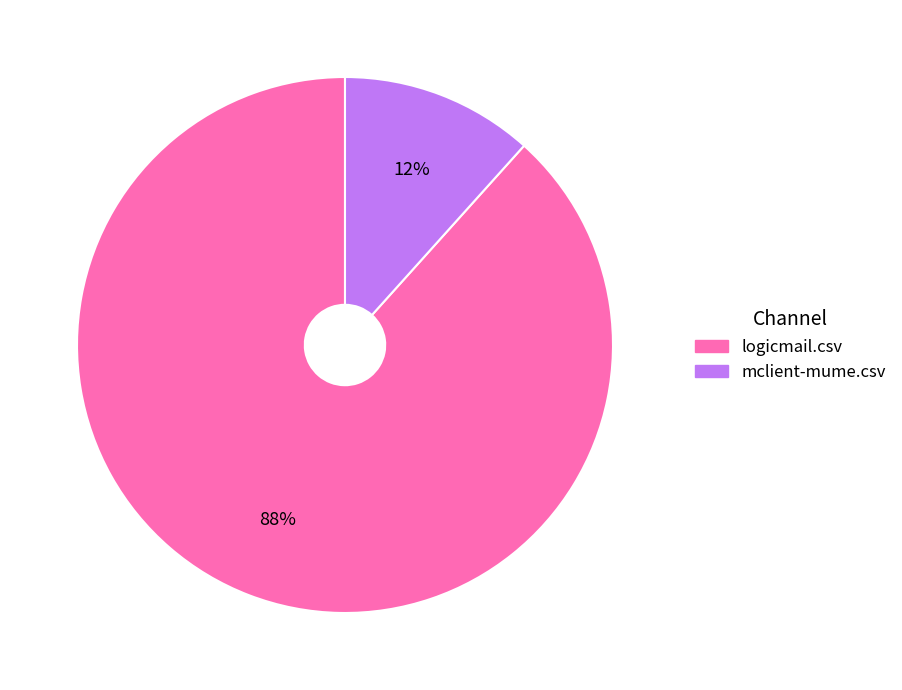

Does any single category account for the majority?

Yes